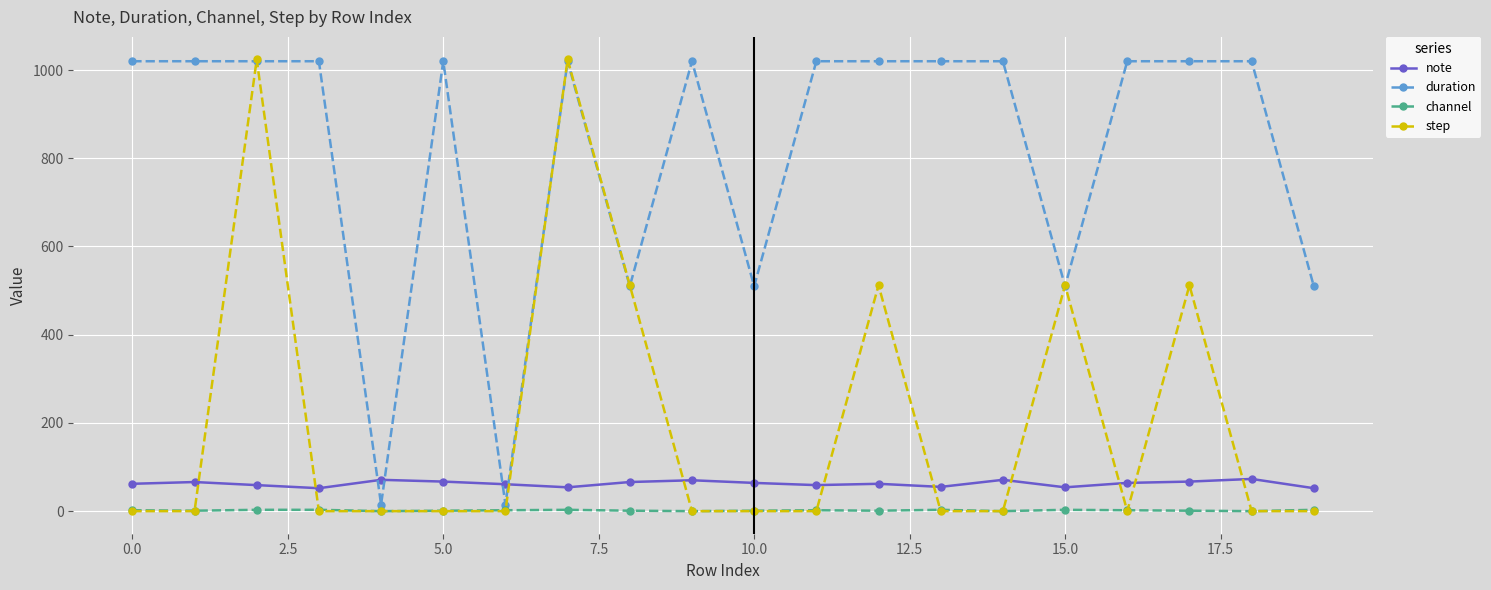

True or false: channel has more than 2 interior local peaks.

True